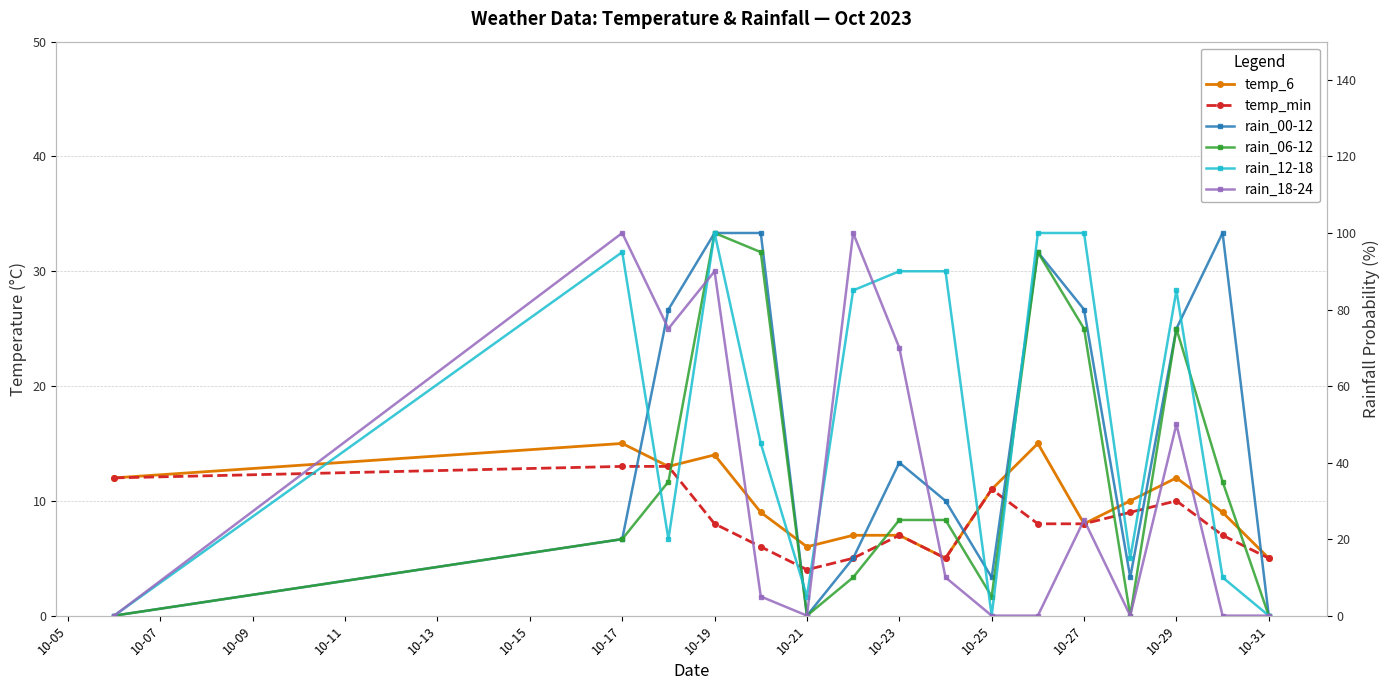

What is the average value of the rain_18-24 series?

33